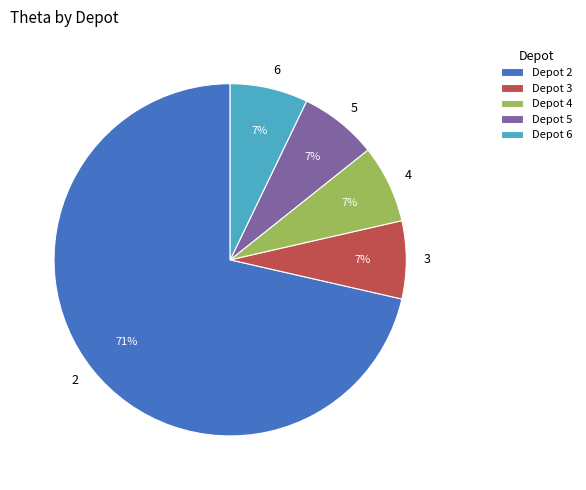

What is the majority slice?

2